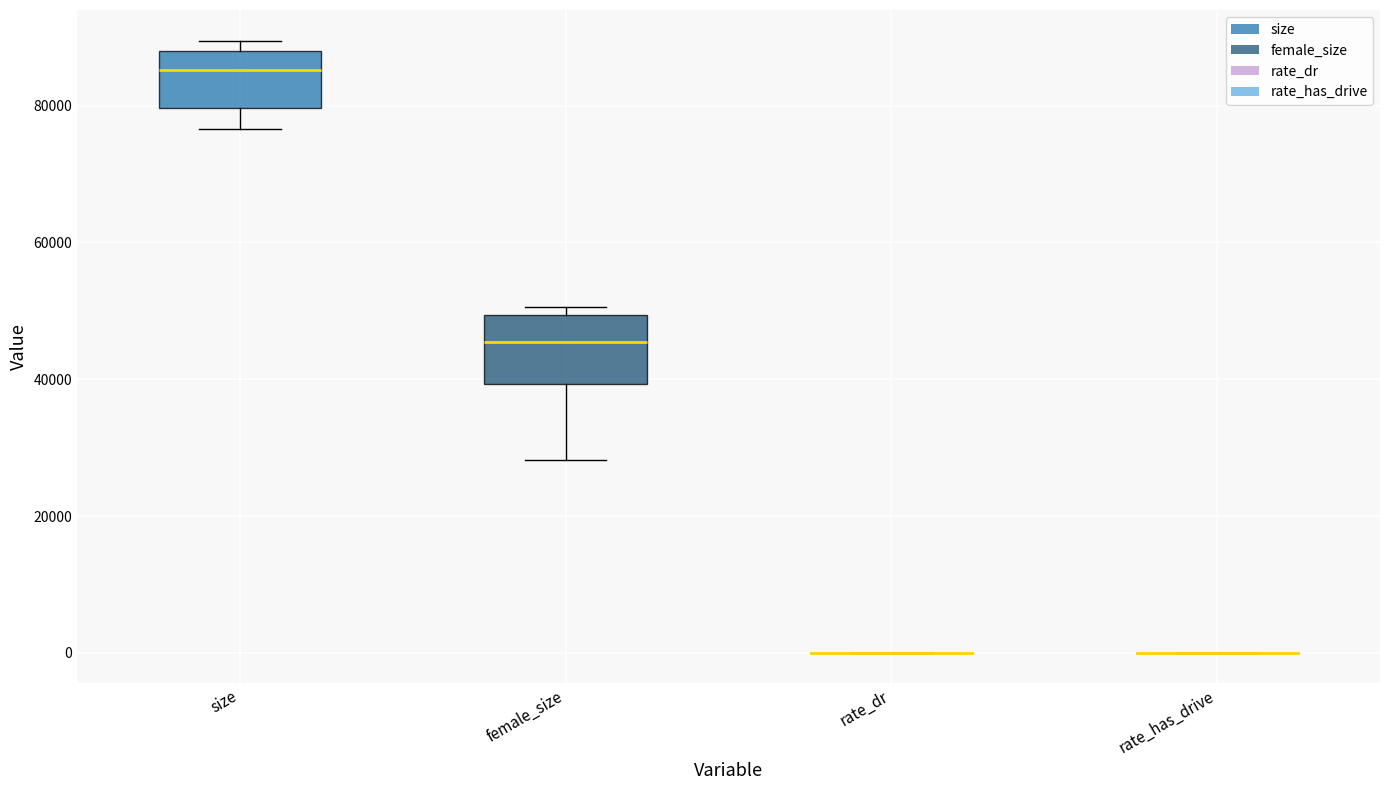

Reading left to right, transcribe this box plot: for each box, give where its median line is, the range the box spans, and where its two whiskers end, as read against the y-axis. The values are not printed on the chart, so give them approximately, as read against the axis.

size: median 86000, box 80000 to 88000, whiskers 76000 to 90000
female_size: median 46000, box 40000 to 50000, whiskers 28000 to 50000 (just above the box's upper edge)
rate_dr: box collapsed to a line at 0, whiskers 0 to 0
rate_has_drive: box collapsed to a line at 0, whiskers 0 to 0